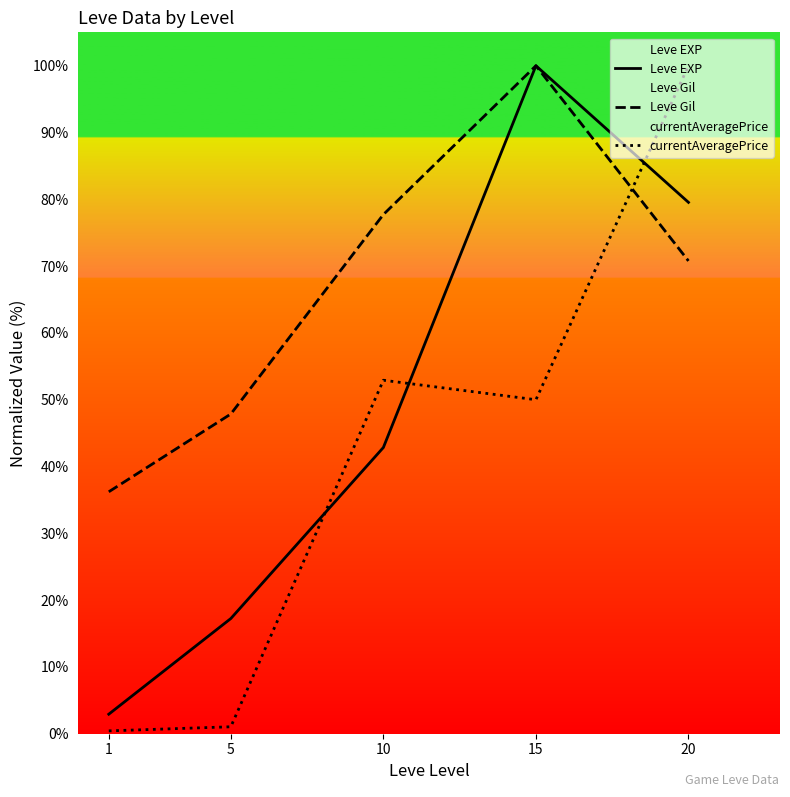

Between which two adjacent categories do Leve Gil and currentAveragePrice first intersect?

15 and 20